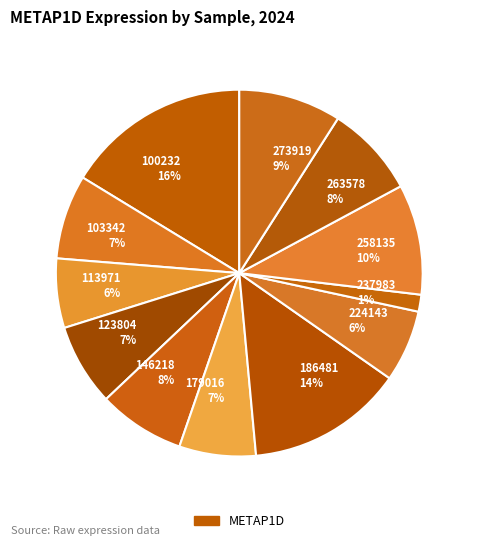

Does 123804 account for over 50% of the chart?

No